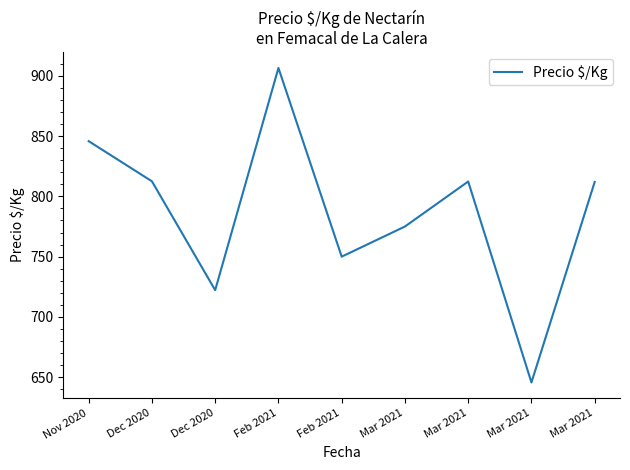

Where is the first local maximum?

Feb 2021